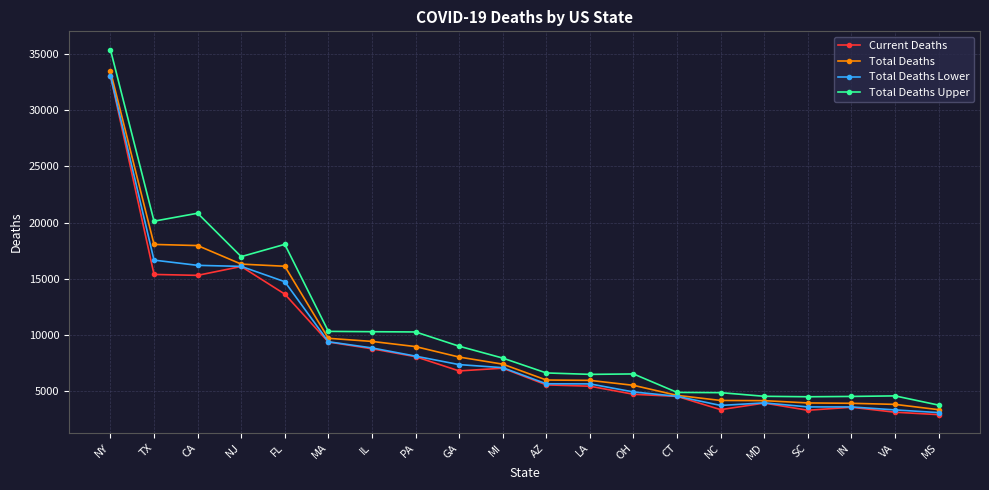

What is the spread (max minus min) of values at LA?

1055